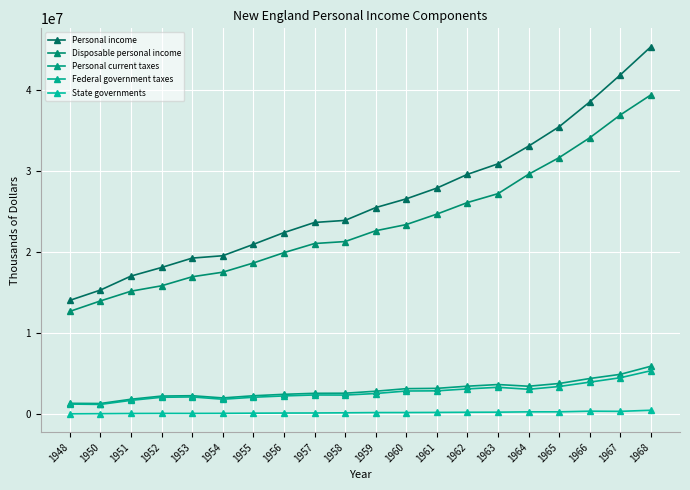

What is the average value of the Disposable personal income series?

23428205